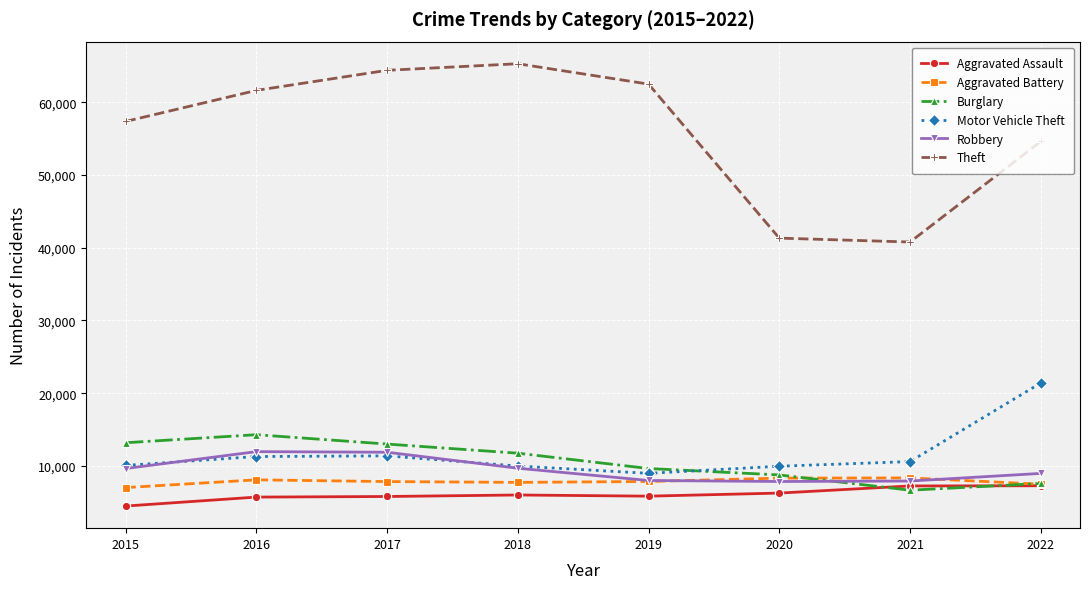

Rank the series by their maximum value, from lowest to highest.

Aggravated Assault, Aggravated Battery, Robbery, Burglary, Motor Vehicle Theft, Theft